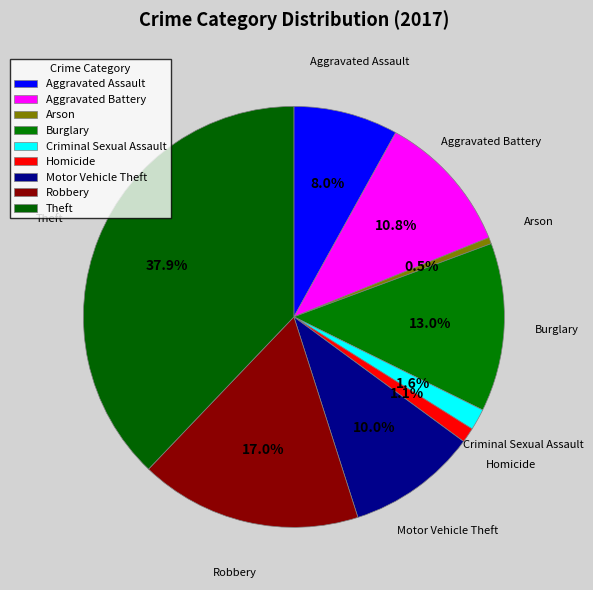

Combined, do Arson and Criminal Sexual Assault account for over 50%?

No